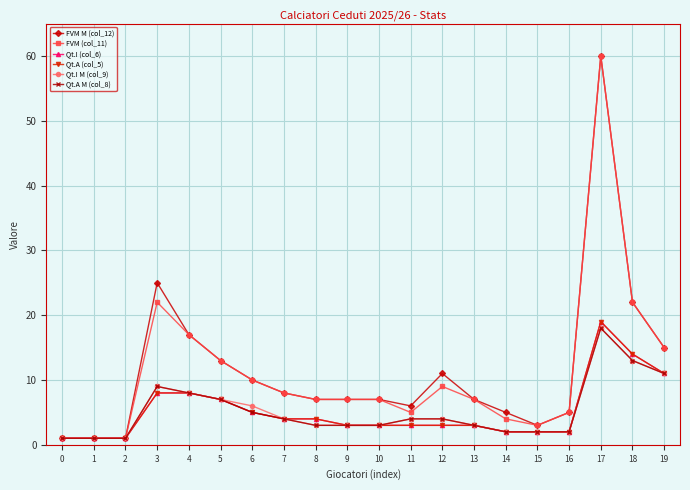

Does the chart have visible grid lines?

Yes